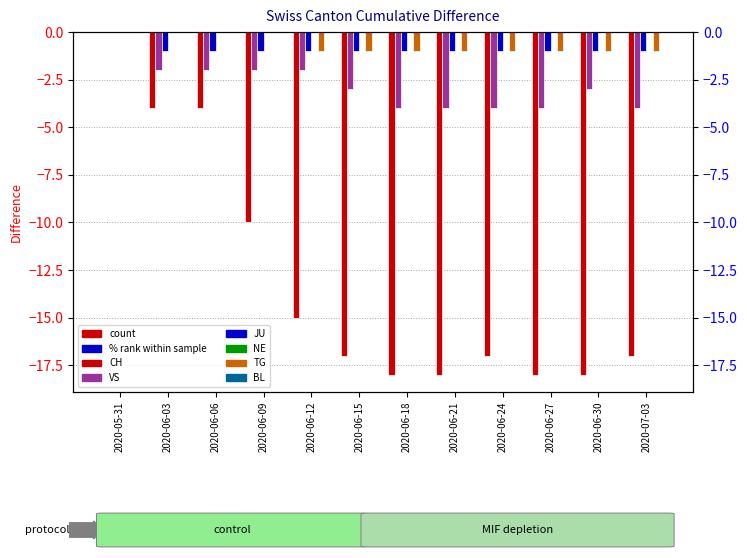

List the labels in order of BL value, smallest first.

2020-05-31, 2020-06-03, 2020-06-06, 2020-06-09, 2020-06-12, 2020-06-15, 2020-06-18, 2020-06-21, 2020-06-24, 2020-06-27, 2020-06-30, 2020-07-03